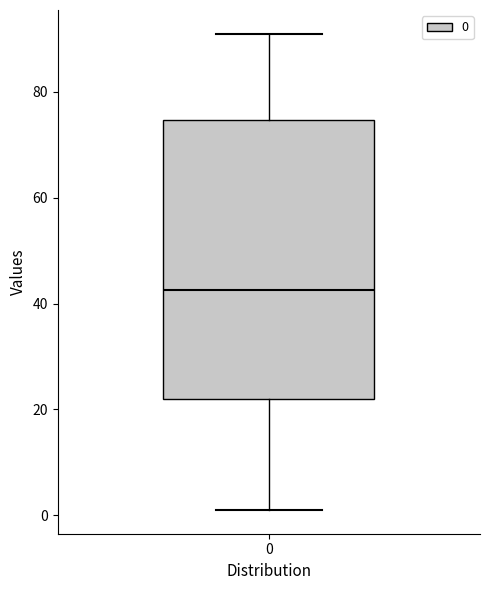

Read this box plot against the y-axis: the position of the median line, the range covered by the box, and the ends of both whiskers. The values are not printed on the chart, so give them approximately, as read against the axis.

median 42, box 22 to 74, whiskers 2 to 92